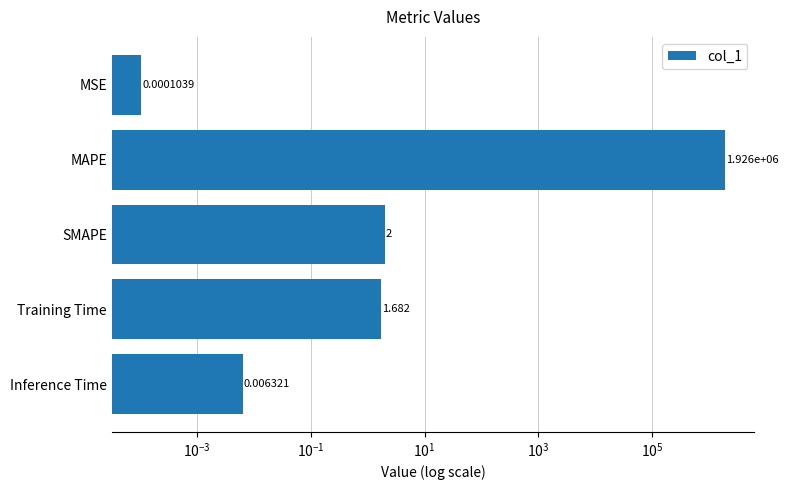

Reading left to right, transcribe all the data shown in this chart.

0.0	1925953.1	2.0	1.7	0.0